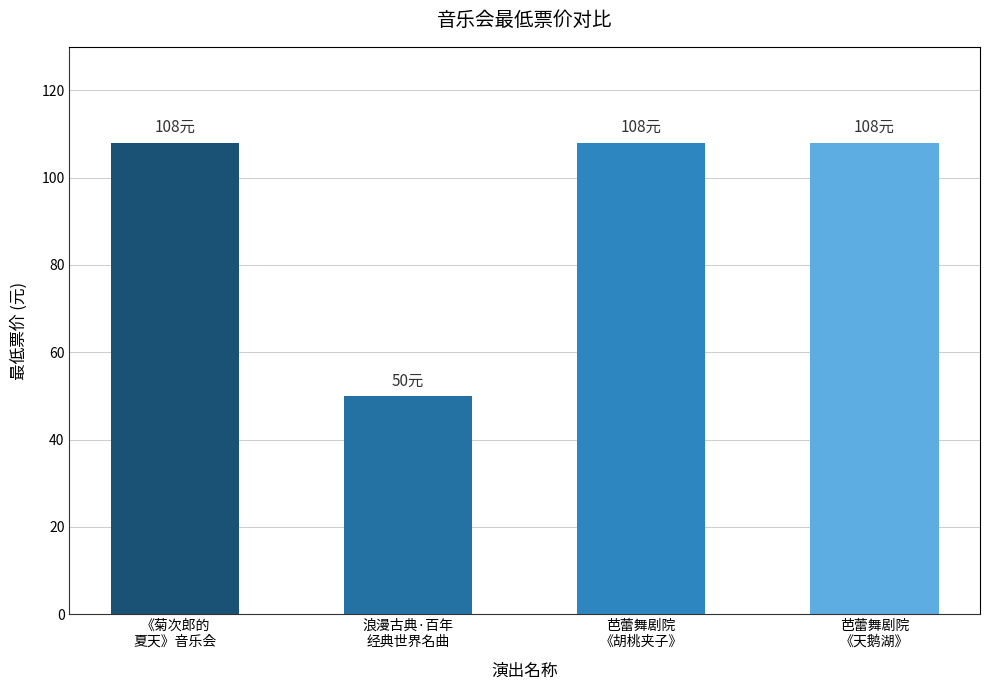

Reading left to right, what are all the values shown in this chart?

《菊次郎的
夏天》音乐会=108	浪漫古典·百年
经典世界名曲=50	芭蕾舞剧院
《胡桃夹子》=108	芭蕾舞剧院
《天鹅湖》=108